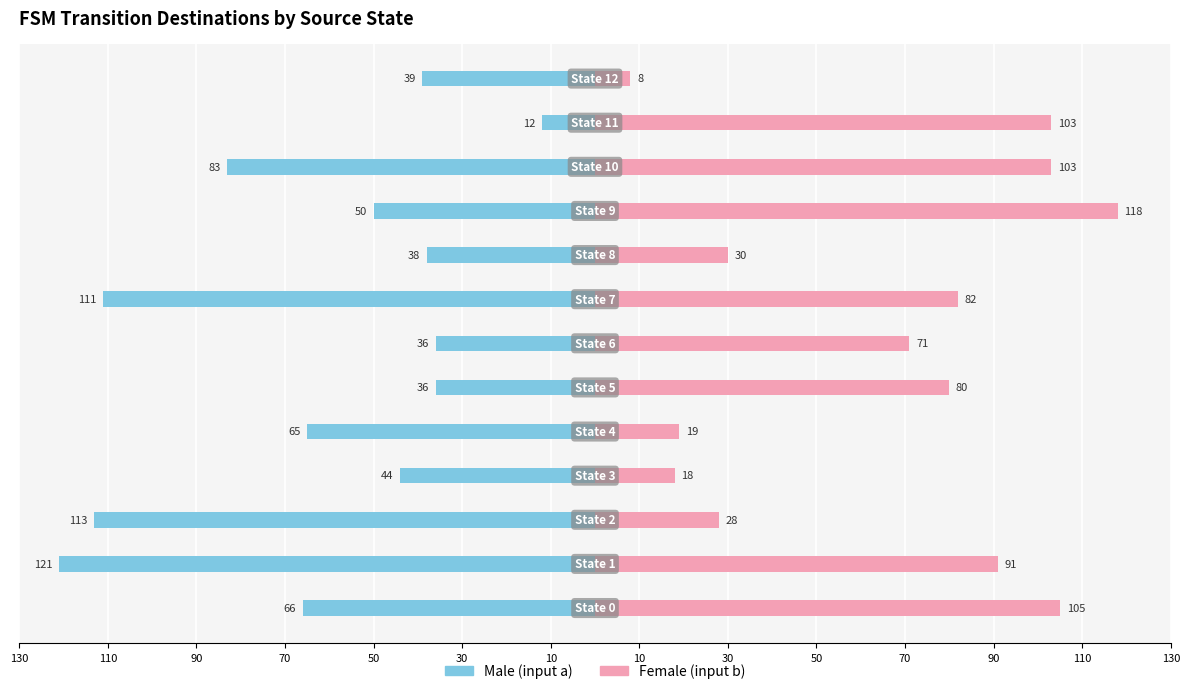

How many bars are there in total?

26